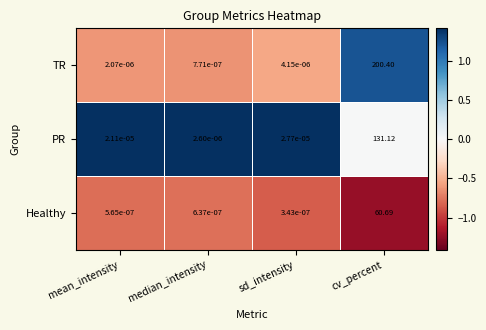

At which label is Healthy closest to 30?

median_intensity